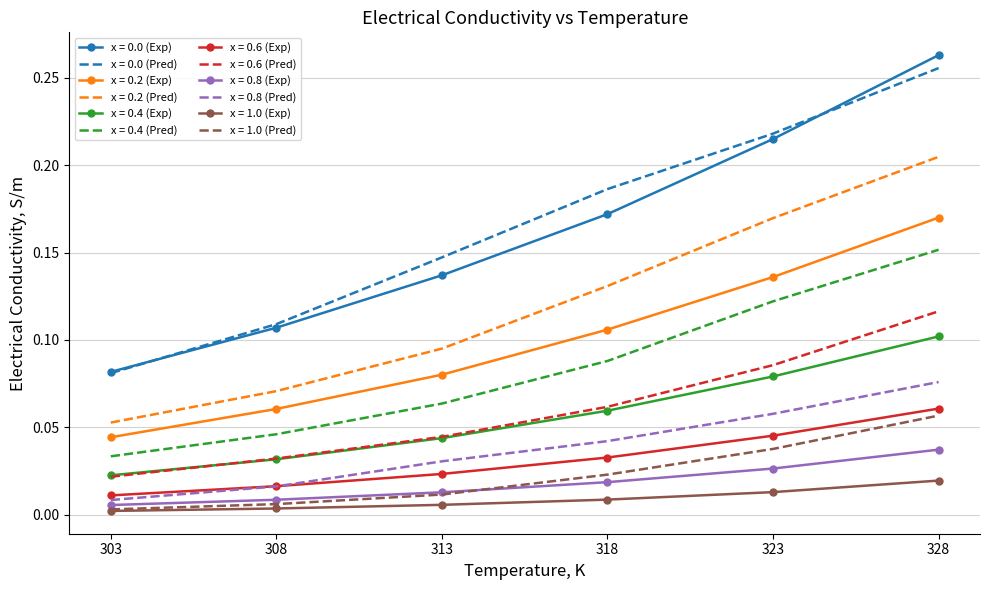

Is the value of x = 0.4 (Pred) at 323 greater than the value of x = 1.0 (Exp) at 318?

Yes